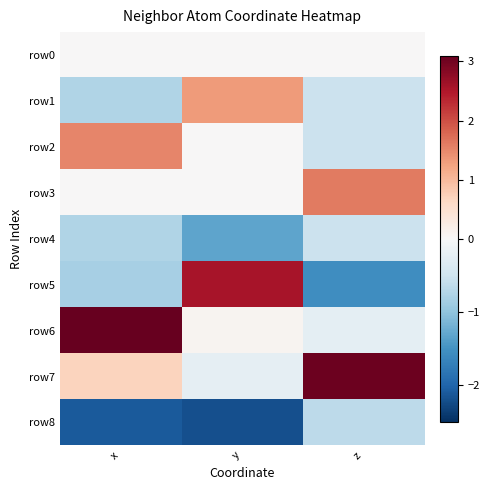

How many distinct data groups are displayed?

9